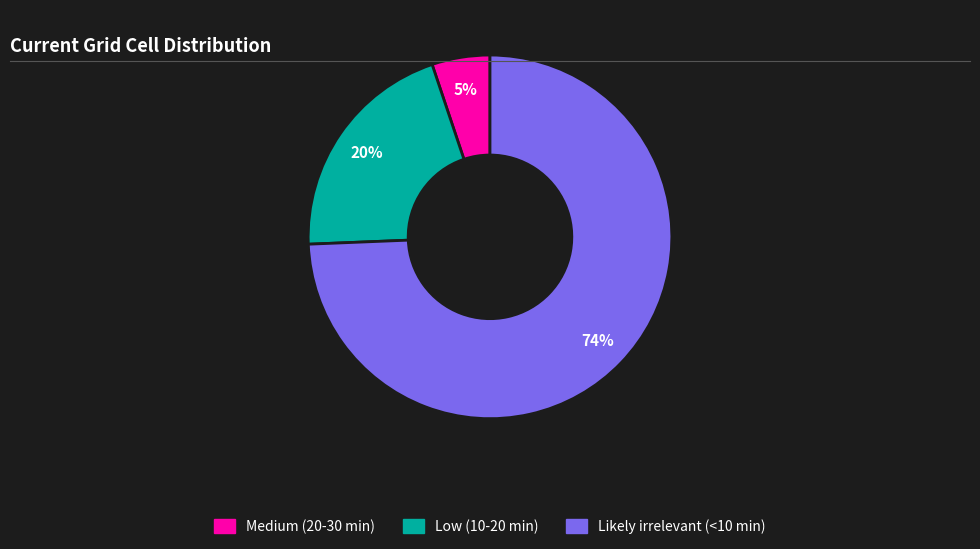

Count the number of slices in the pie.

3